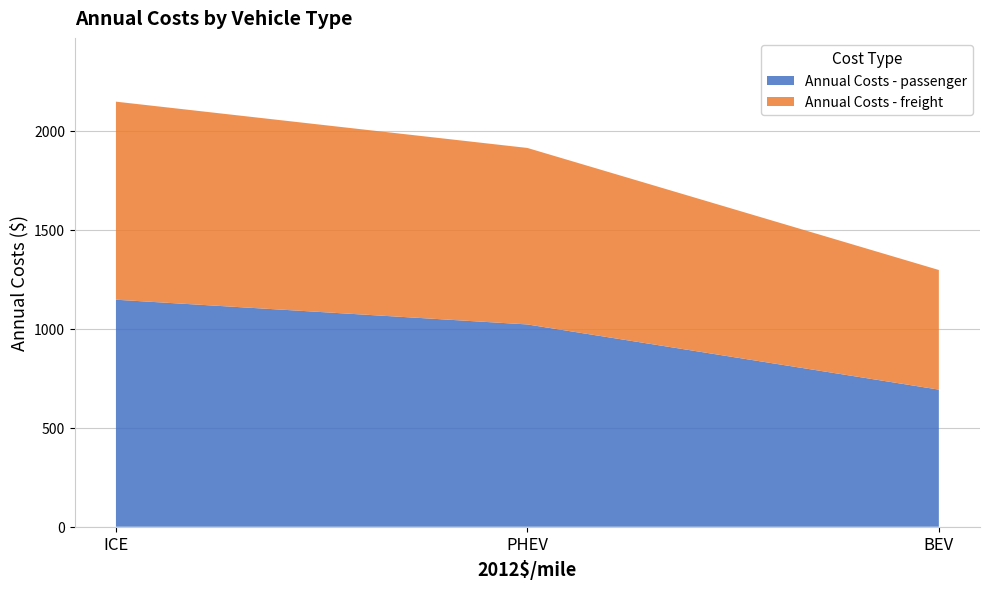

Reading right to left, list all the values displayed in this chart.

Annual Costs - passenger: BEV=692.5	PHEV=1021.7	ICE=1146.6
Annual Costs - freight: BEV=604.2	PHEV=891.5	ICE=1000.4